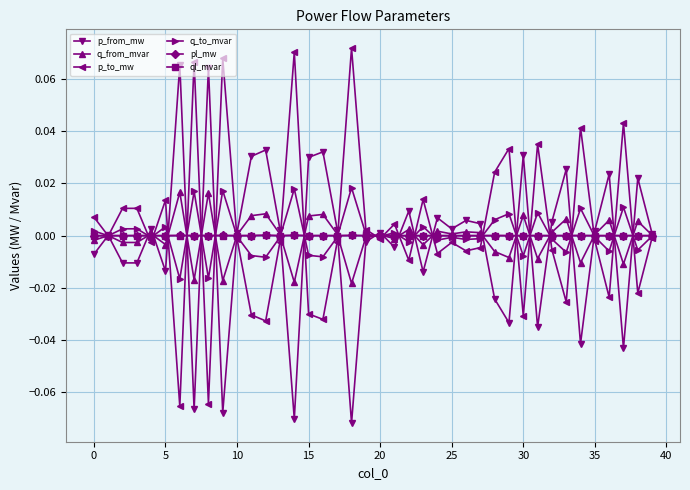

How many lines are shown in the chart?

6